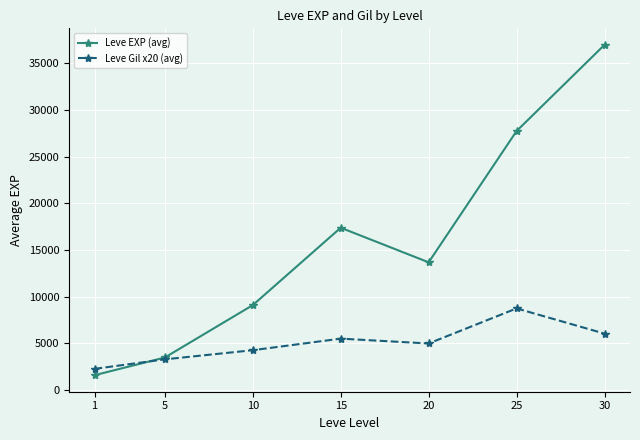

Reading right to left, extract all data points from this chart.

Leve EXP (avg): 36993	27752	13682	17387	9093	3478	1580
Leve Gil x20 (avg): 6040	8740	4980	5500	4260	3280	2260